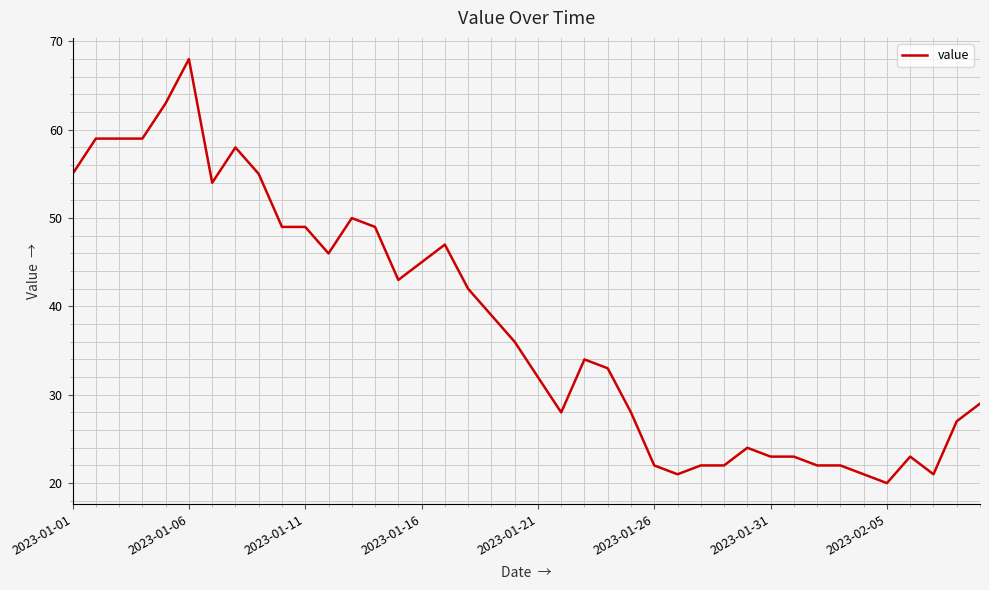

What is the difference between the maximum and minimum values?

48